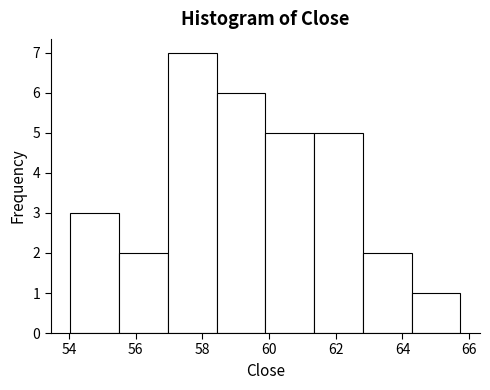

Which range on the x-axis has the tallest bar?

57.0 to 58.4